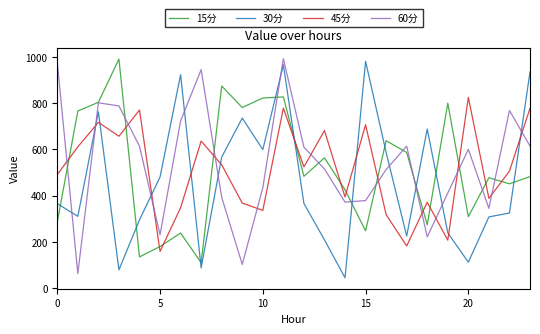

Which series ends up on top after the final intersection of 45分 and 30分?

30分